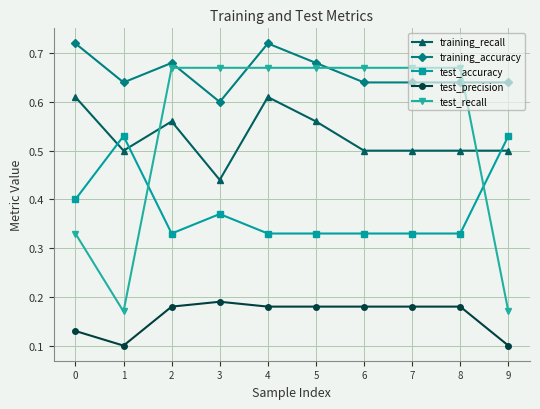

Rank the series by their maximum value, from highest to lowest.

training_accuracy, test_recall, training_recall, test_accuracy, test_precision